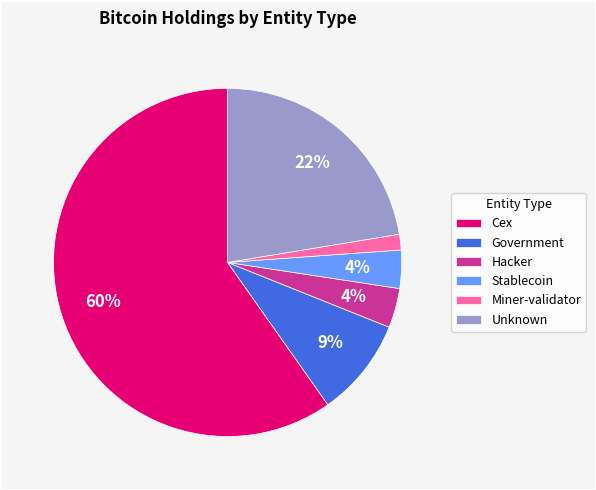

Do Unknown and Government together represent more than half of the pie?

No